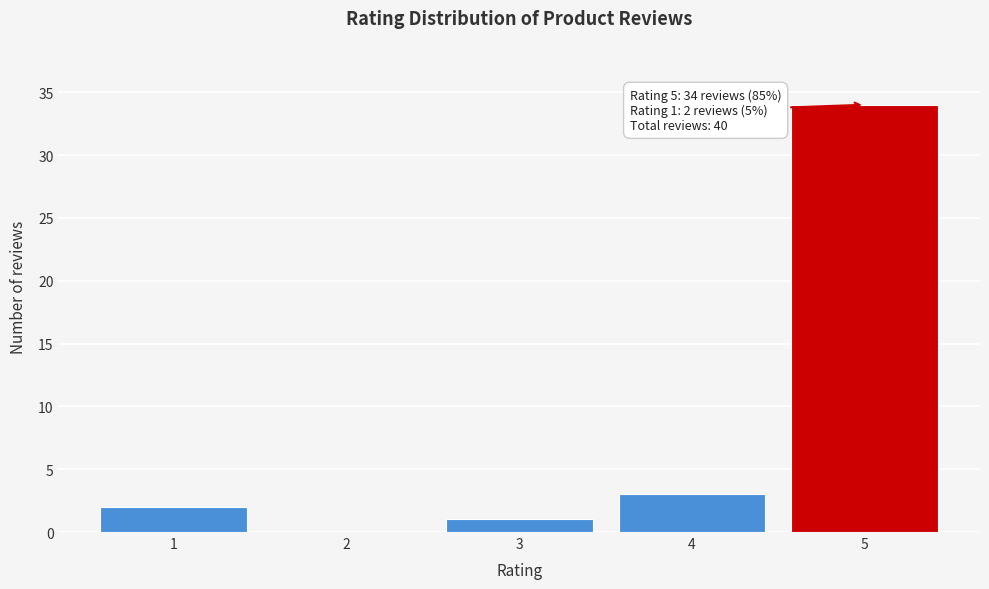

Reading left to right, what are all the values shown in this chart?

1=2	2=0	3=1	4=3	5=34